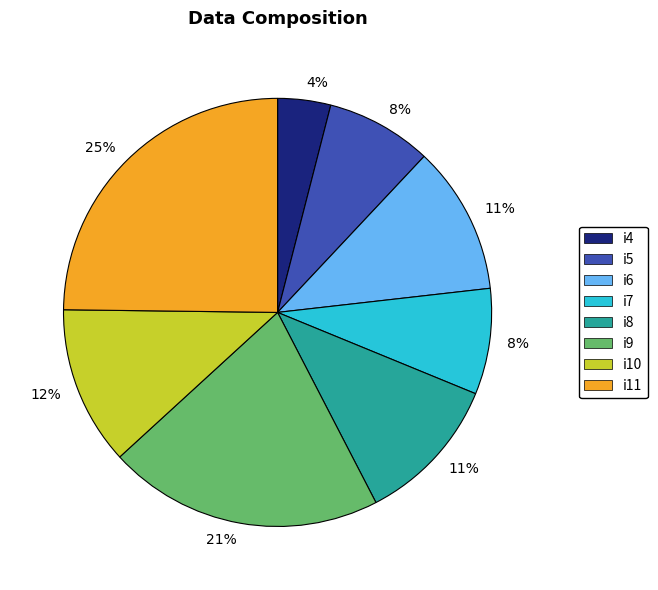

How many slices are in this pie chart?

8